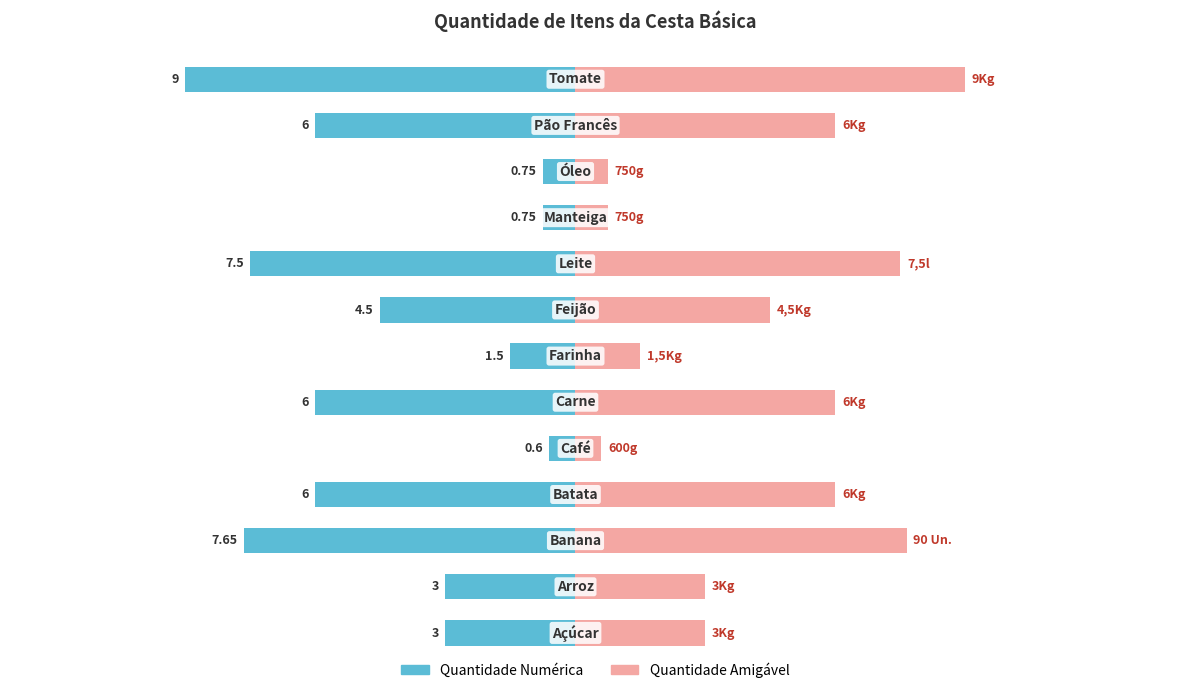

Reading left to right, list all the values displayed in this chart.

Quantidade (Kg/Un.): 0=-3.0	1=-3.0	2=-7.7	3=-6.0	4=-0.6	5=-6.0	6=-1.5	7=-4.5	8=-7.5	9=-0.8	10=-0.8	11=-6.0	12=-9.0
Qtde: 0=3.0	1=3.0	2=7.7	3=6.0	4=0.6	5=6.0	6=1.5	7=4.5	8=7.5	9=0.8	10=0.8	11=6.0	12=9.0